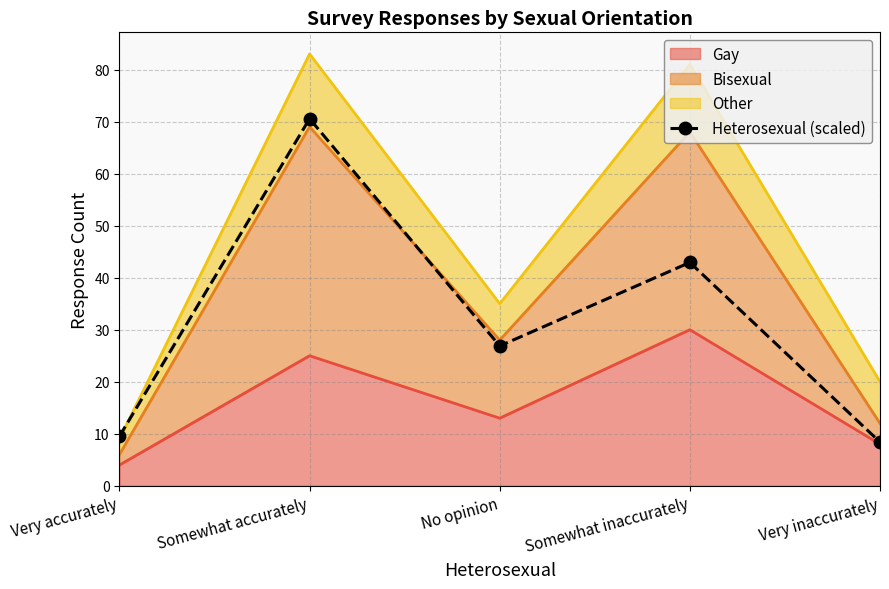

What is the average value?

31.7